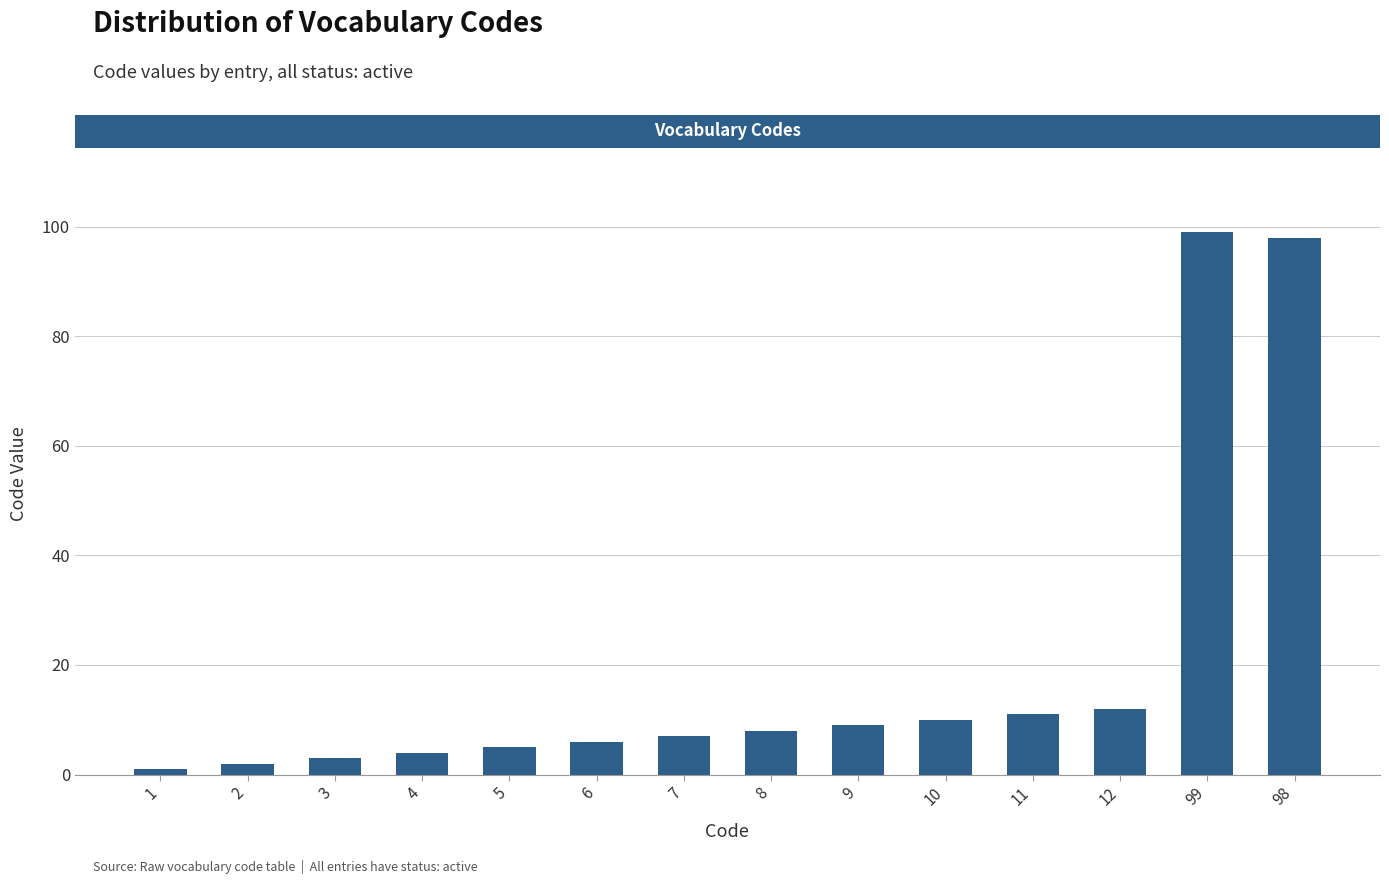

How many values are below 8?

7